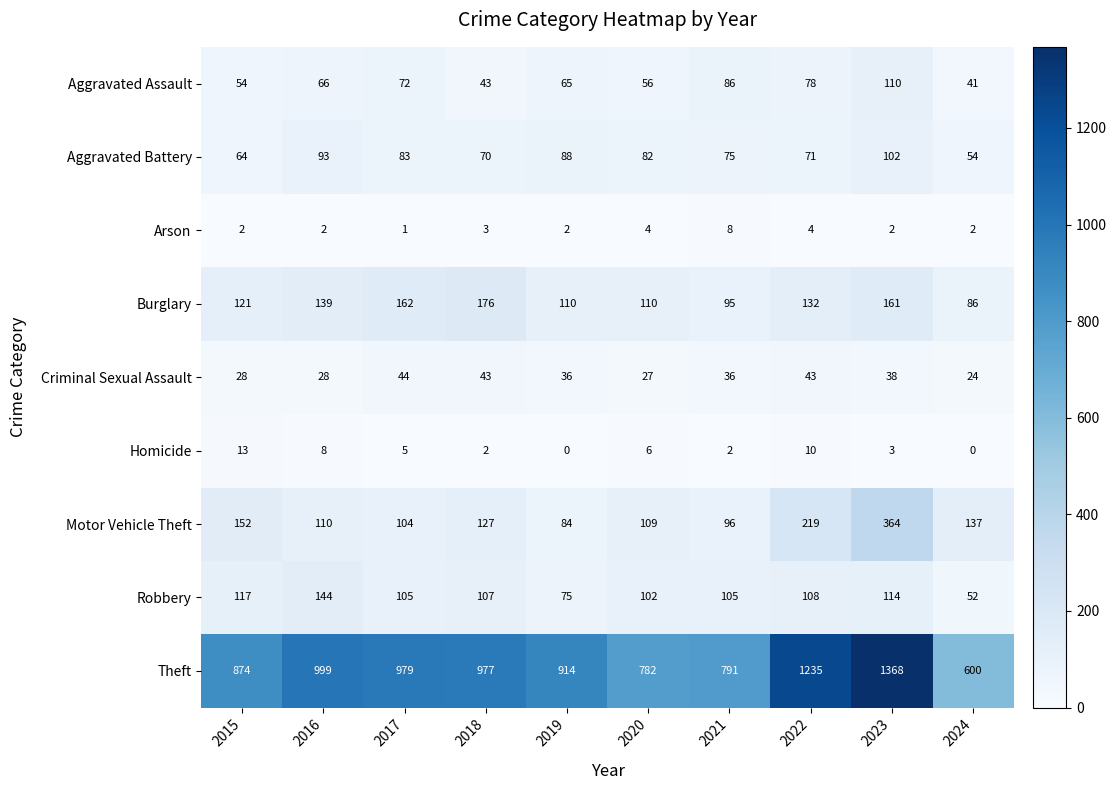

Count the number of categories in the chart.

10